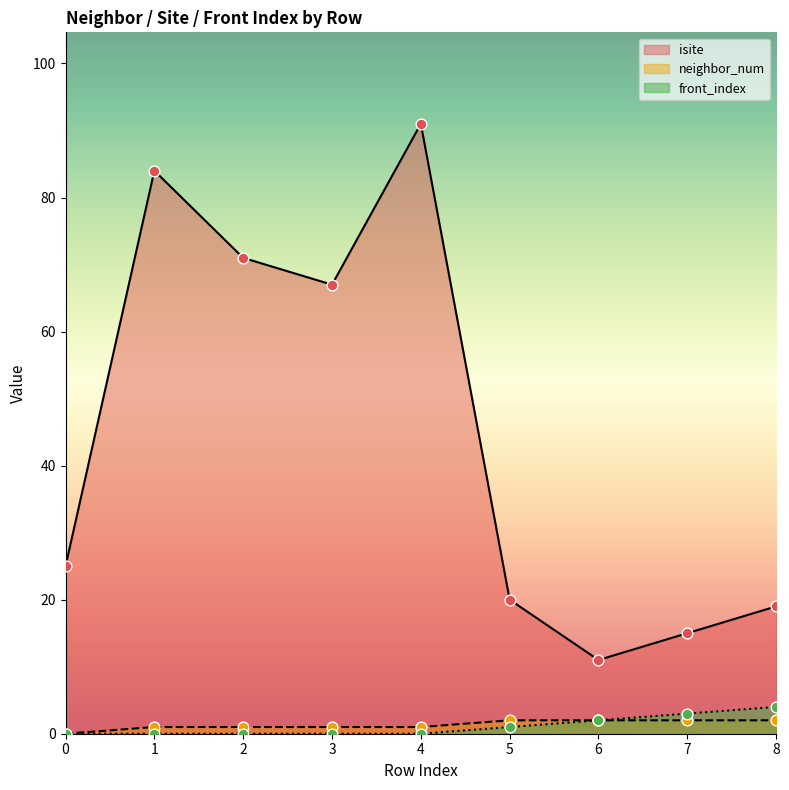

What are all the series names shown in the legend?

isite, neighbor_num, front_index